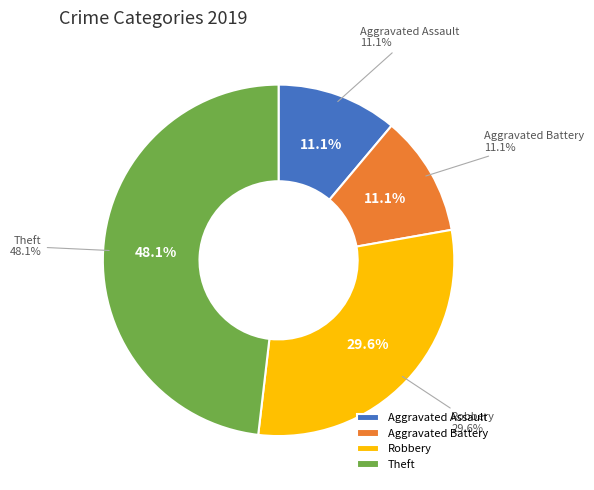

How many slices are in this pie chart?

4